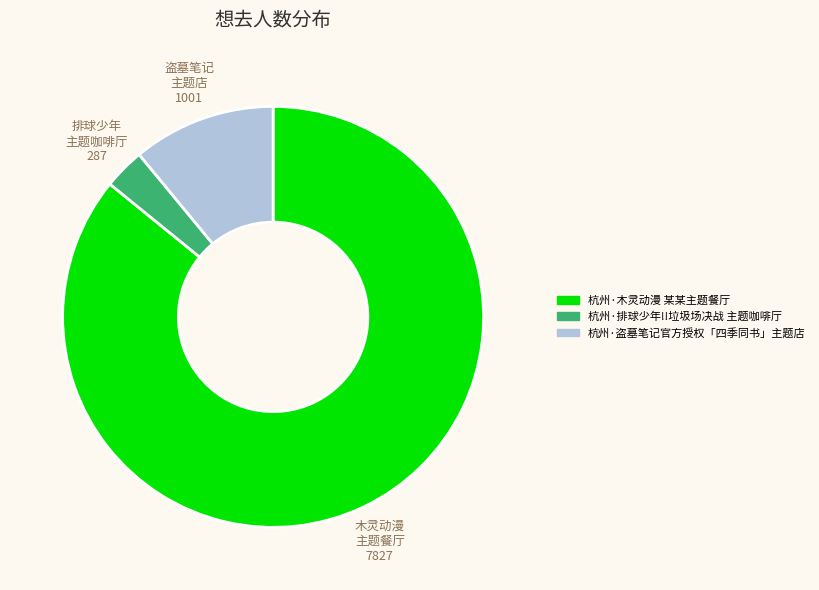

Rank the categories by value from highest to lowest.

木灵动漫 主题餐厅, 盗墓笔记 主题店, 排球少年 主题咖啡厅